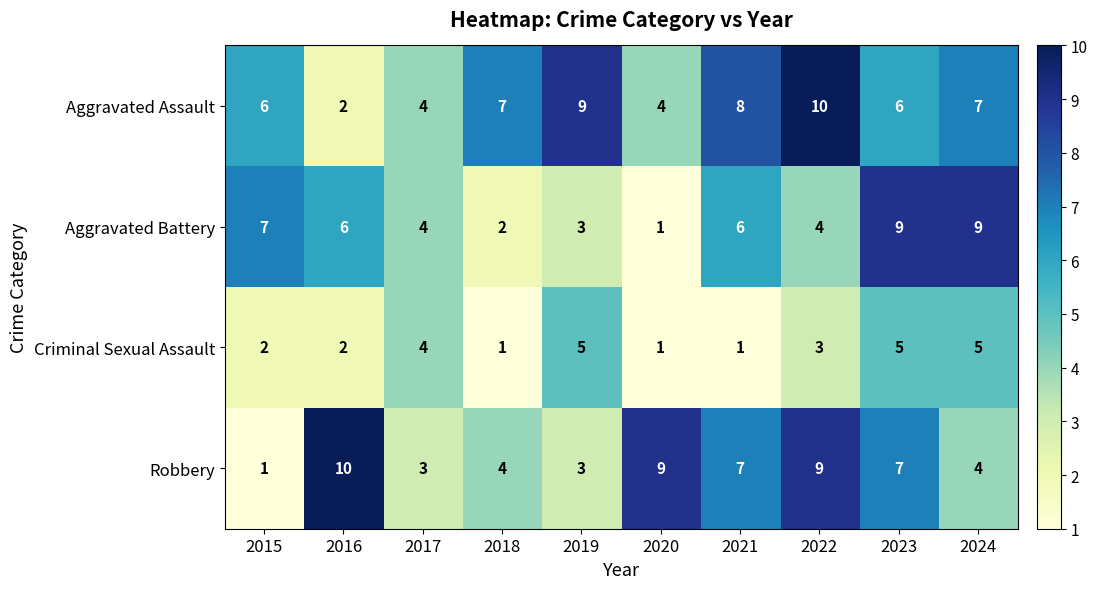

Is it true that Aggravated Assault equals 11 at 2023?

False